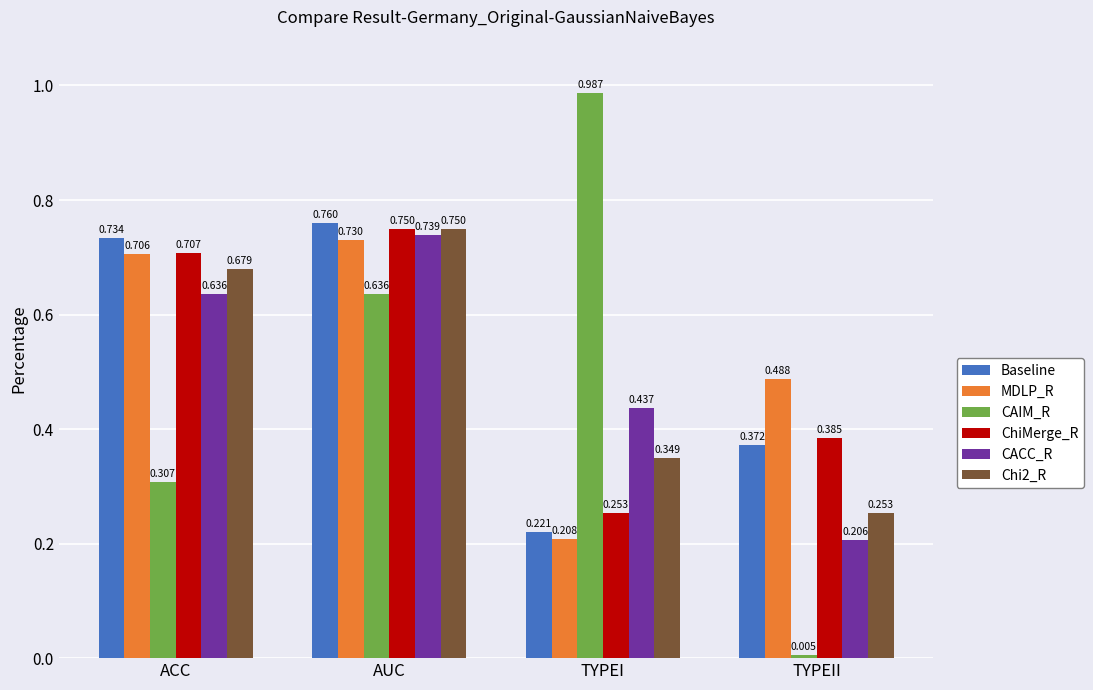

Rank the series at ACC from lowest to highest value.

CAIM_R, CACC_R, Chi2_R, MDLP_R, ChiMerge_R, Baseline